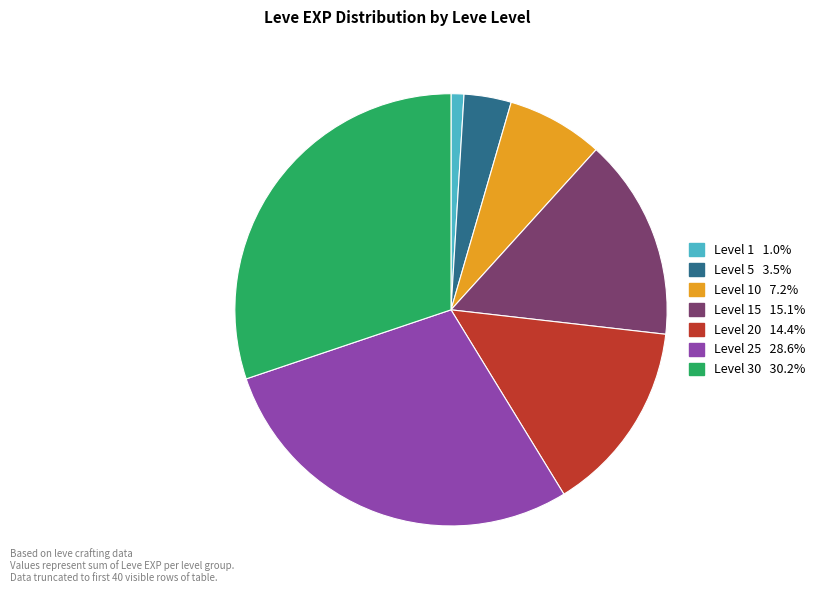

Does any single category account for the majority?

No